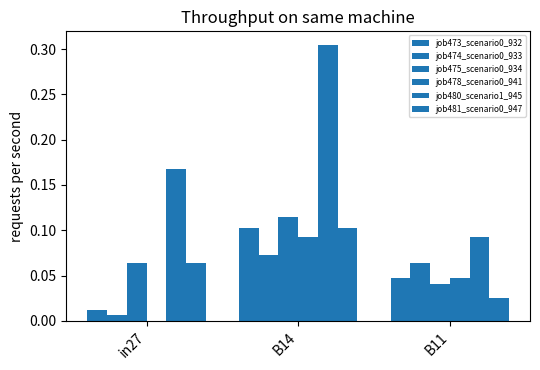

At which category is the sum across all series the highest?

B14